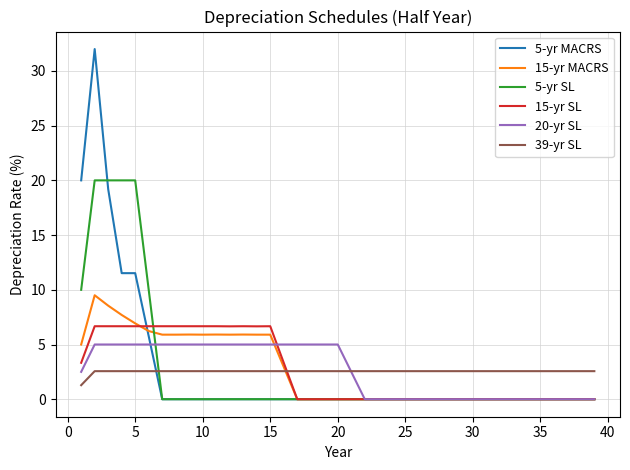

Rank the series by their maximum value, from highest to lowest.

5-yr MACRS, 5-yr SL, 15-yr MACRS, 15-yr SL, 20-yr SL, 39-yr SL